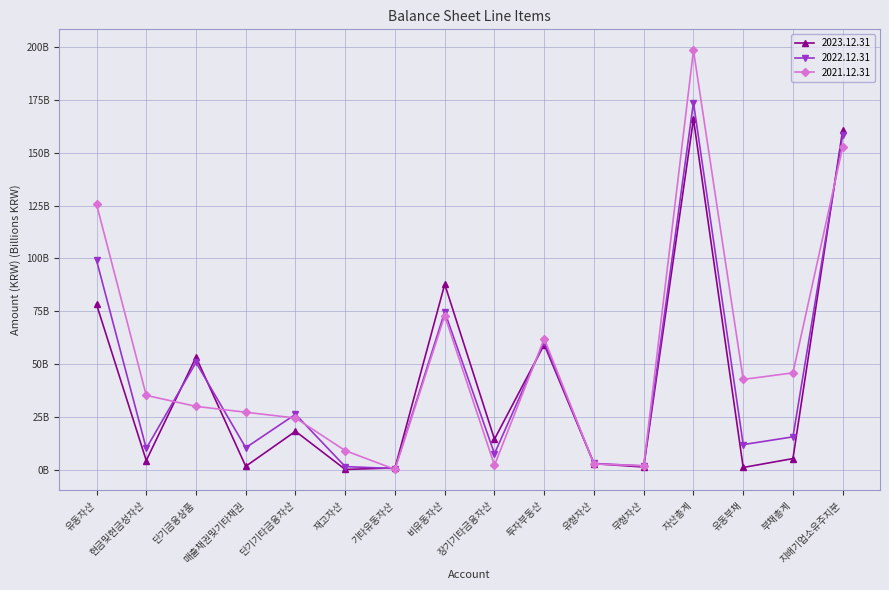

What is the sum of all 2023.12.31 values?

654.5